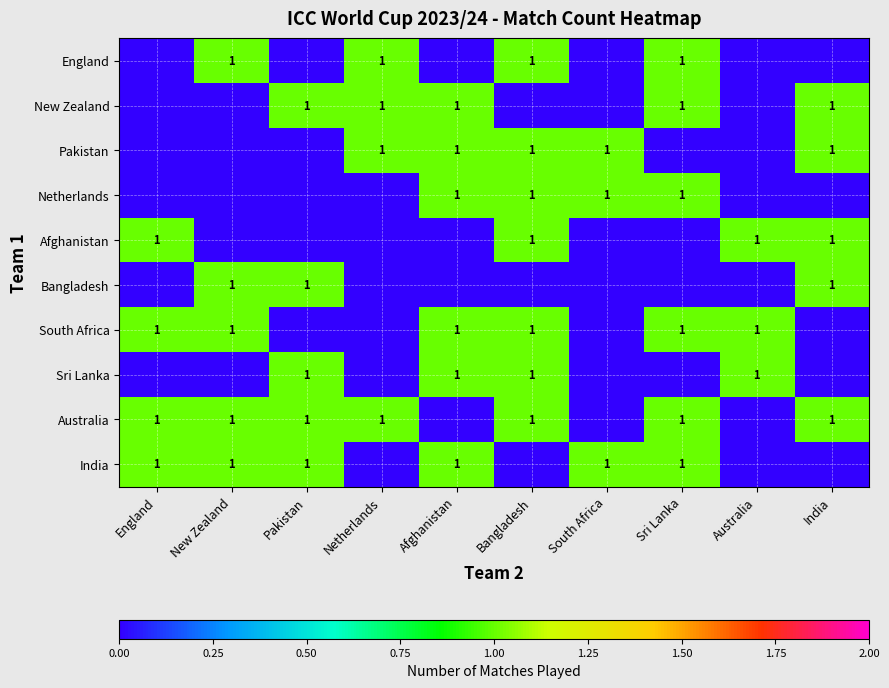

Is it true that Pakistan equals 0 at Afghanistan?

False